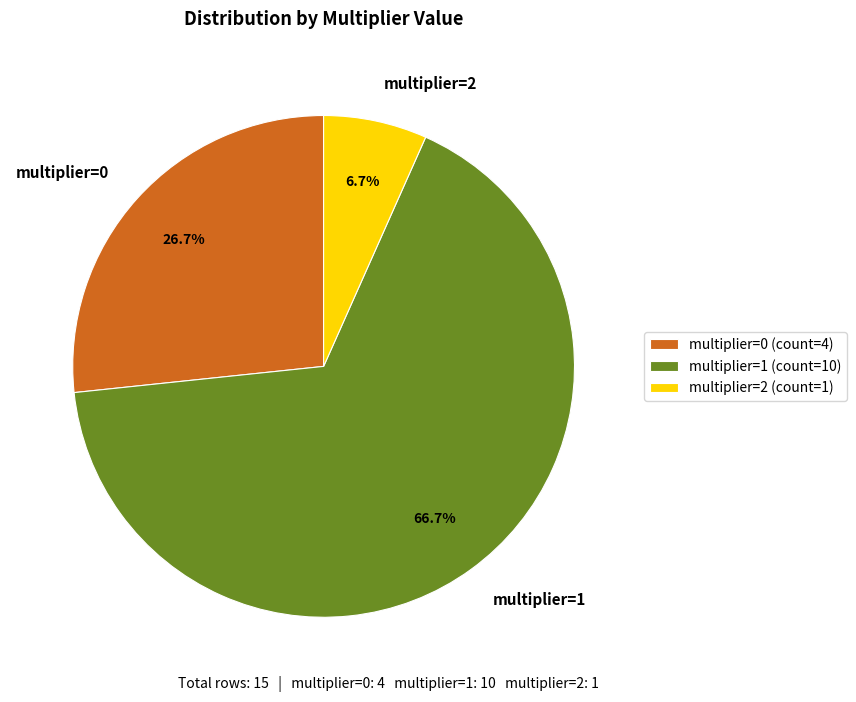

How much of the chart is everything except multiplier=2?

93.3%